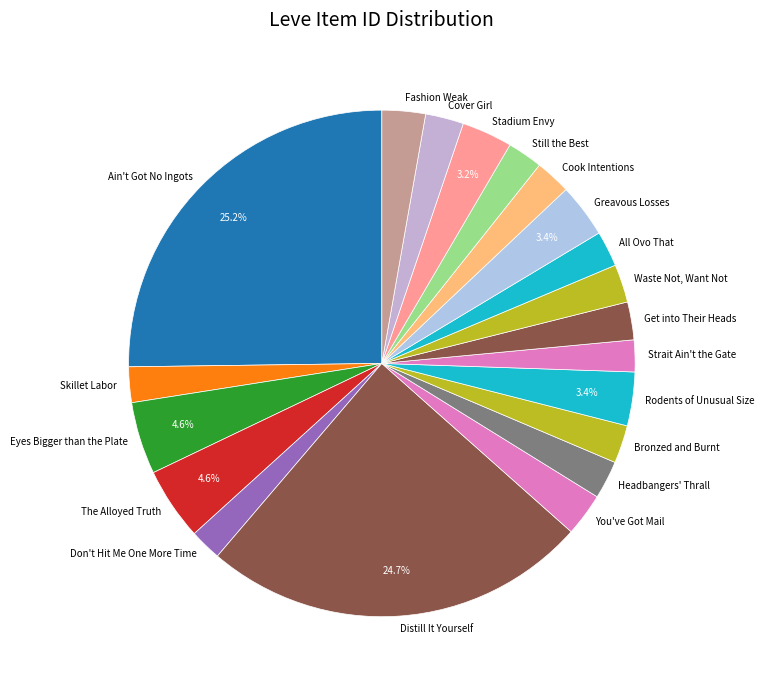

To the nearest percent, what portion does Skillet Labor represent?

2%